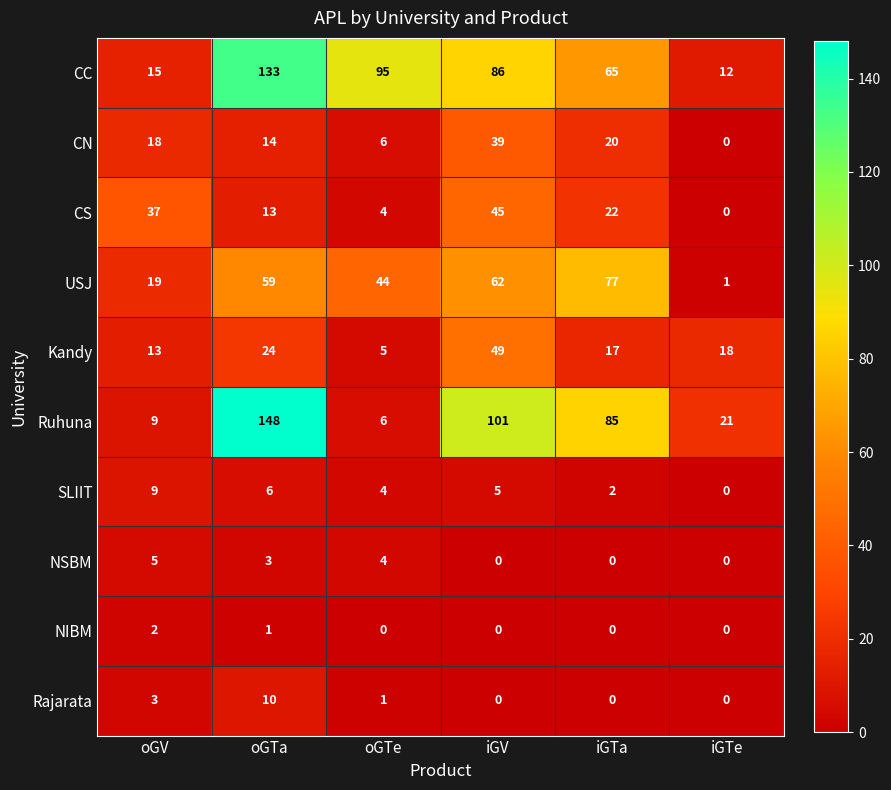

List the labels in order of SLIIT value, largest first.

oGV, oGTa, iGV, oGTe, iGTa, iGTe